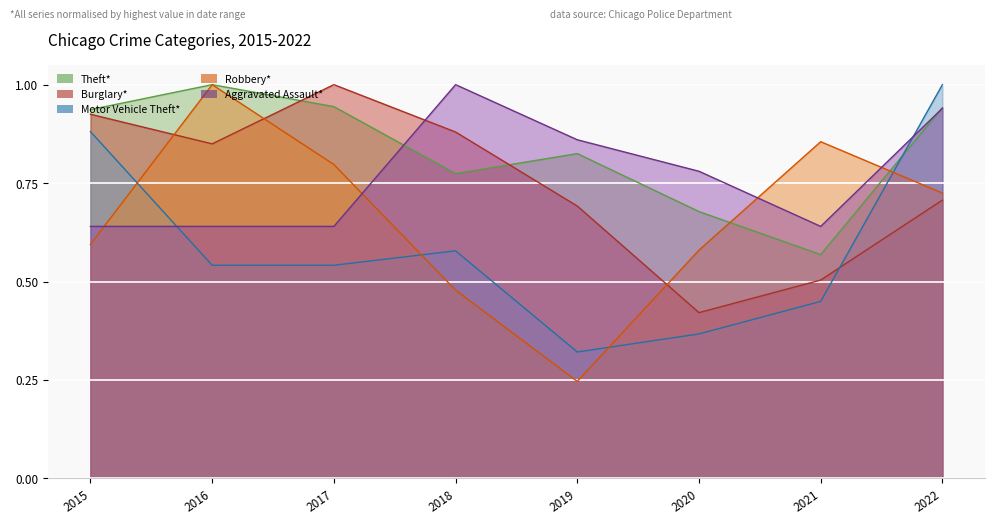

Which series changed the most between 2016 and 2017?

Robbery